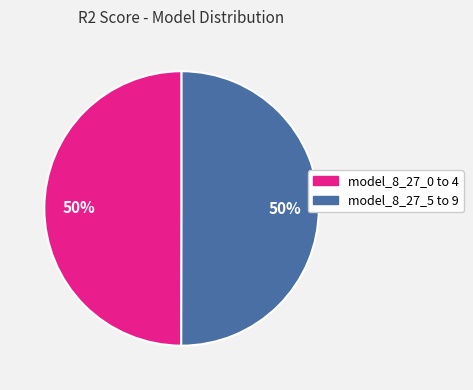

To the nearest percent, what is the average slice percentage?

50%